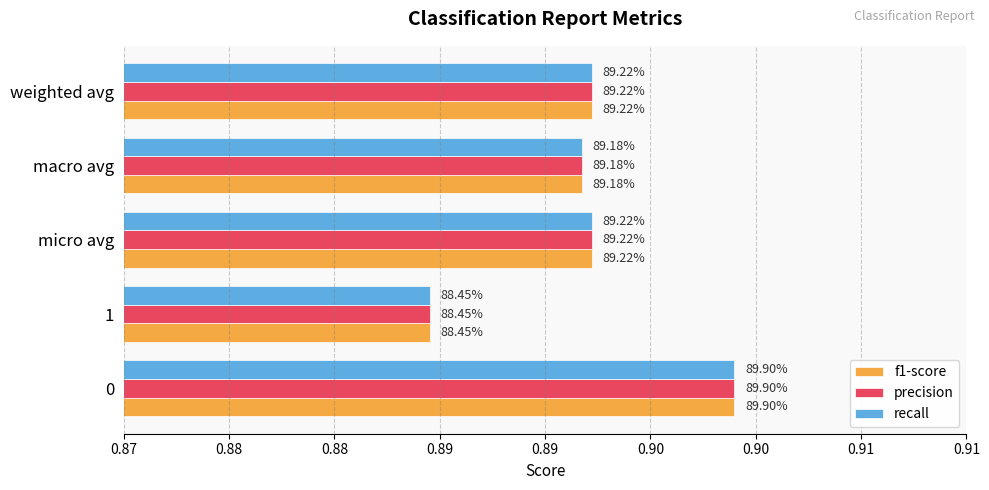

What are all the series names shown in the legend?

f1-score, precision, recall